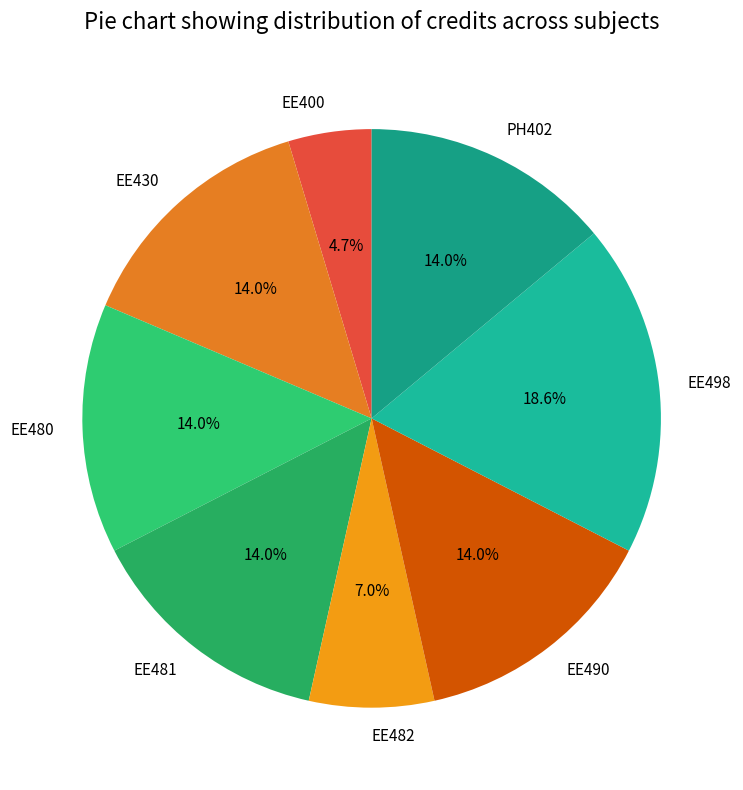

Combined, do EE498 and EE482 account for over 50%?

No